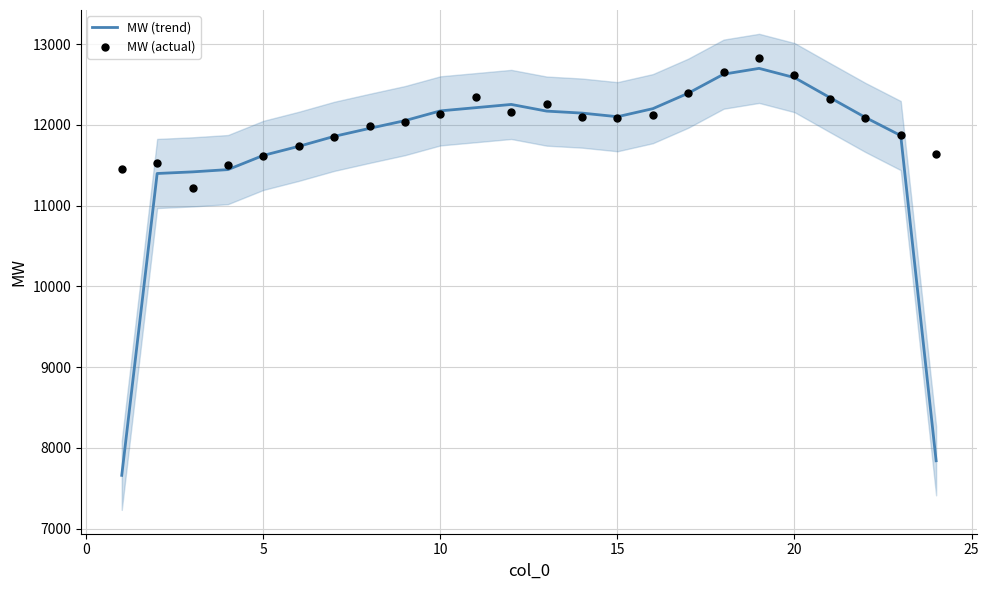

At how many categories does at least one series exceed 12332?

6